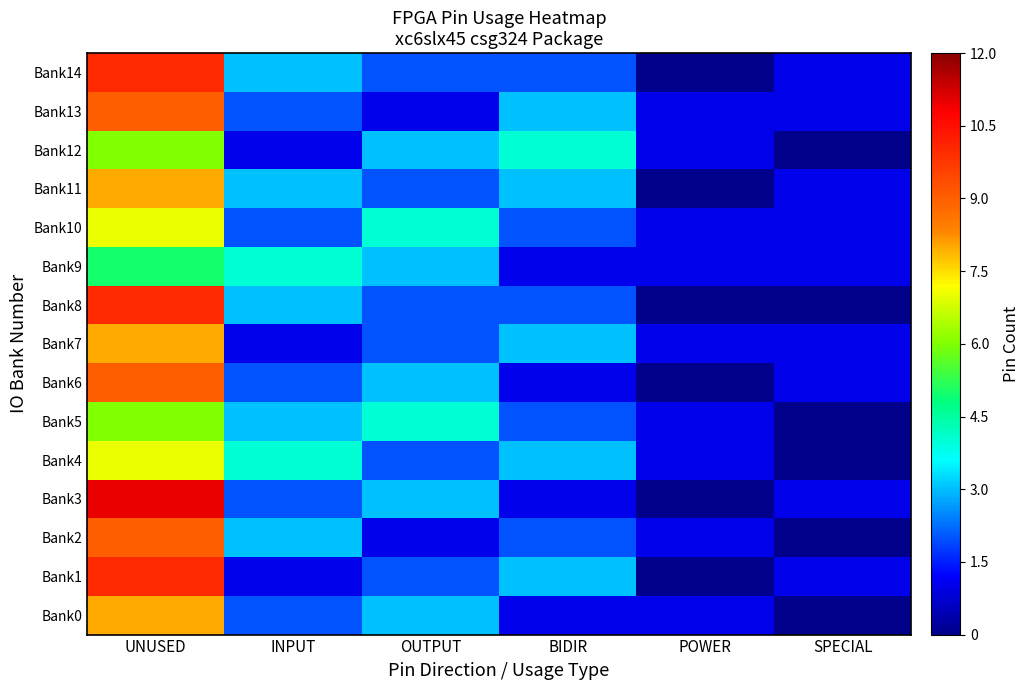

At which category is the sum across all series the highest?

UNUSED